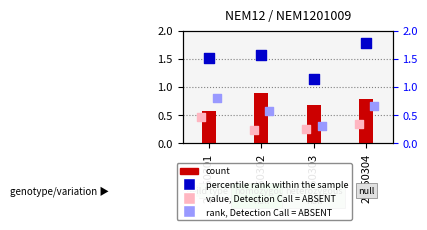

Is the value of count at 20050303 greater than the value of rank, Detection Call = ABSENT at 20050304?

Yes